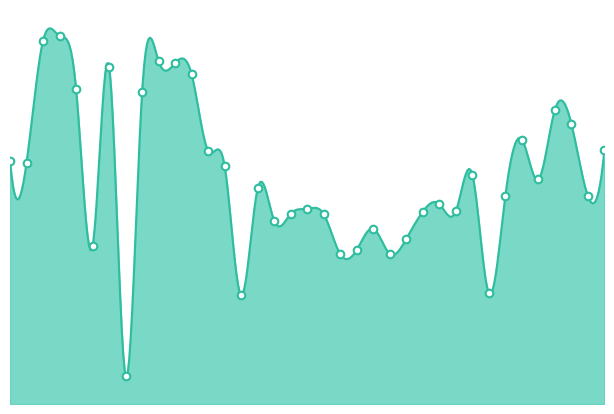

Which has a higher value, 2022-05 or 2021-09?

2022-05